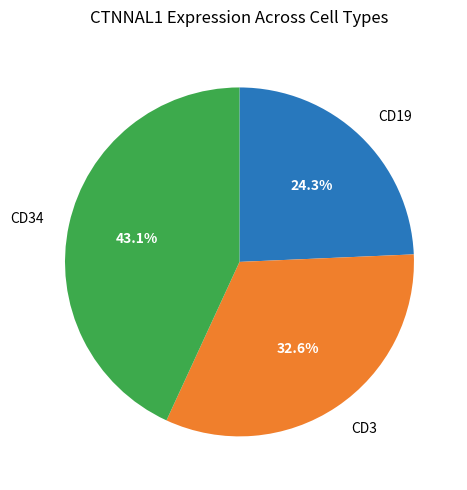

What percentage is NOT represented by CD34?

56.9%